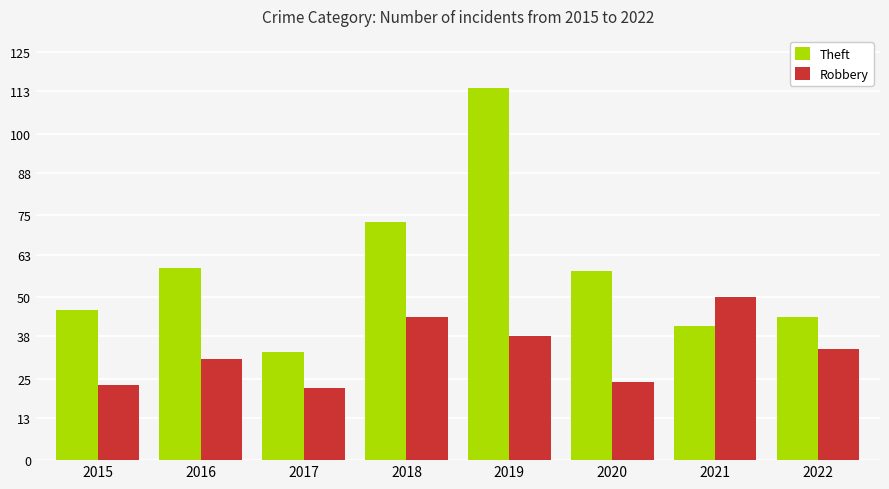

What is the sum of all Robbery values?

266